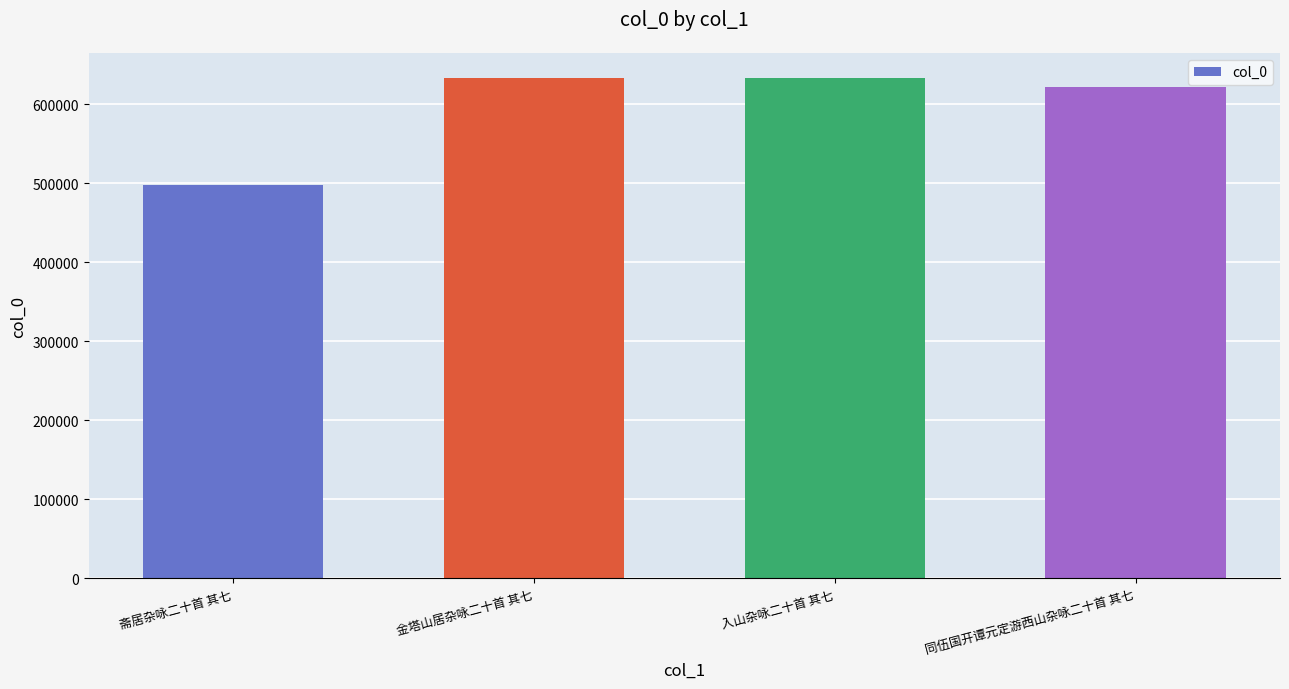

What is the label of the 1st bar from the left?

斋居杂咏二十首 其七